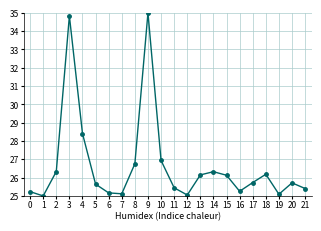

True or false: the data shows 13.3 at 0.

False